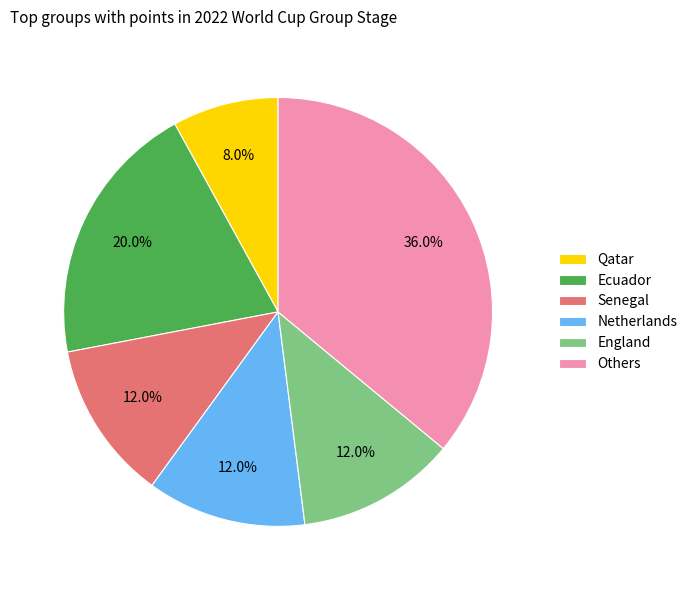

To the nearest percent, what is the combined percentage of England and Netherlands?

24%